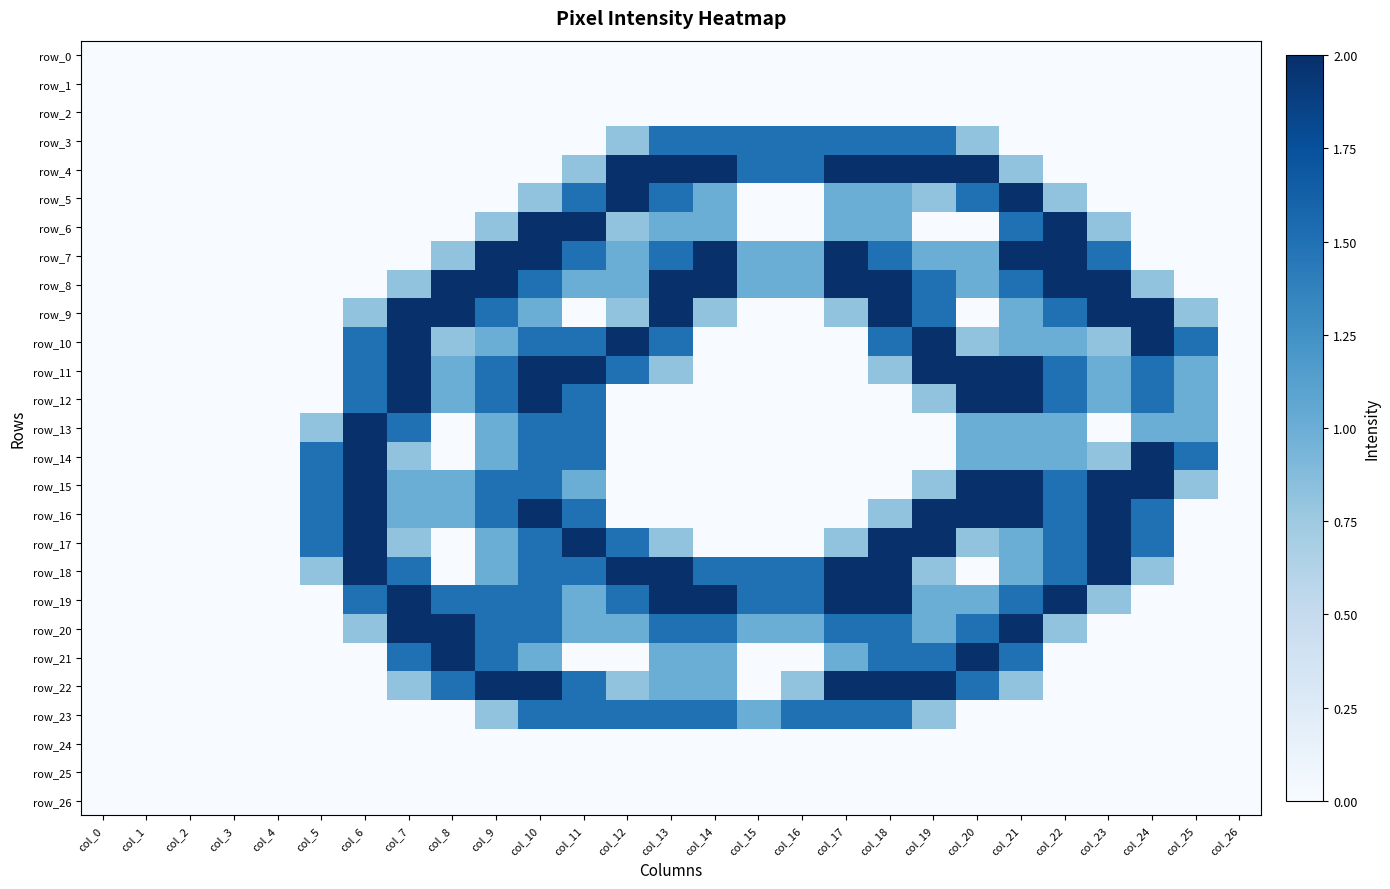

Which series has the widest spread of values?

row_4